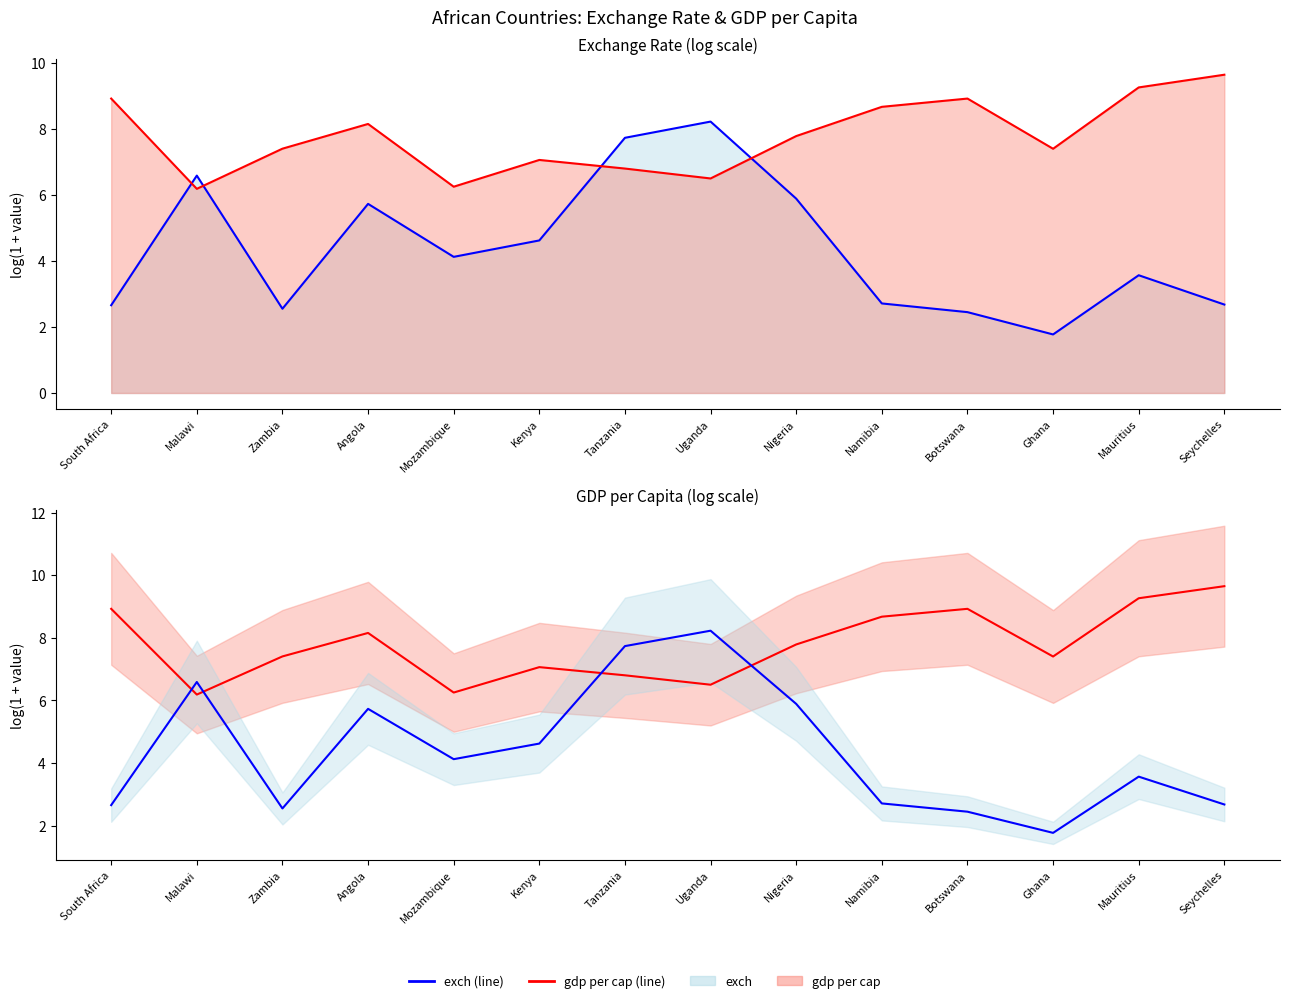

Where do exch (line) and gdp per cap (line) first cross each other?

South Africa and Malawi